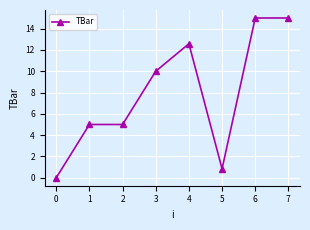

True or false: the data shows 15.0 at 7.

True